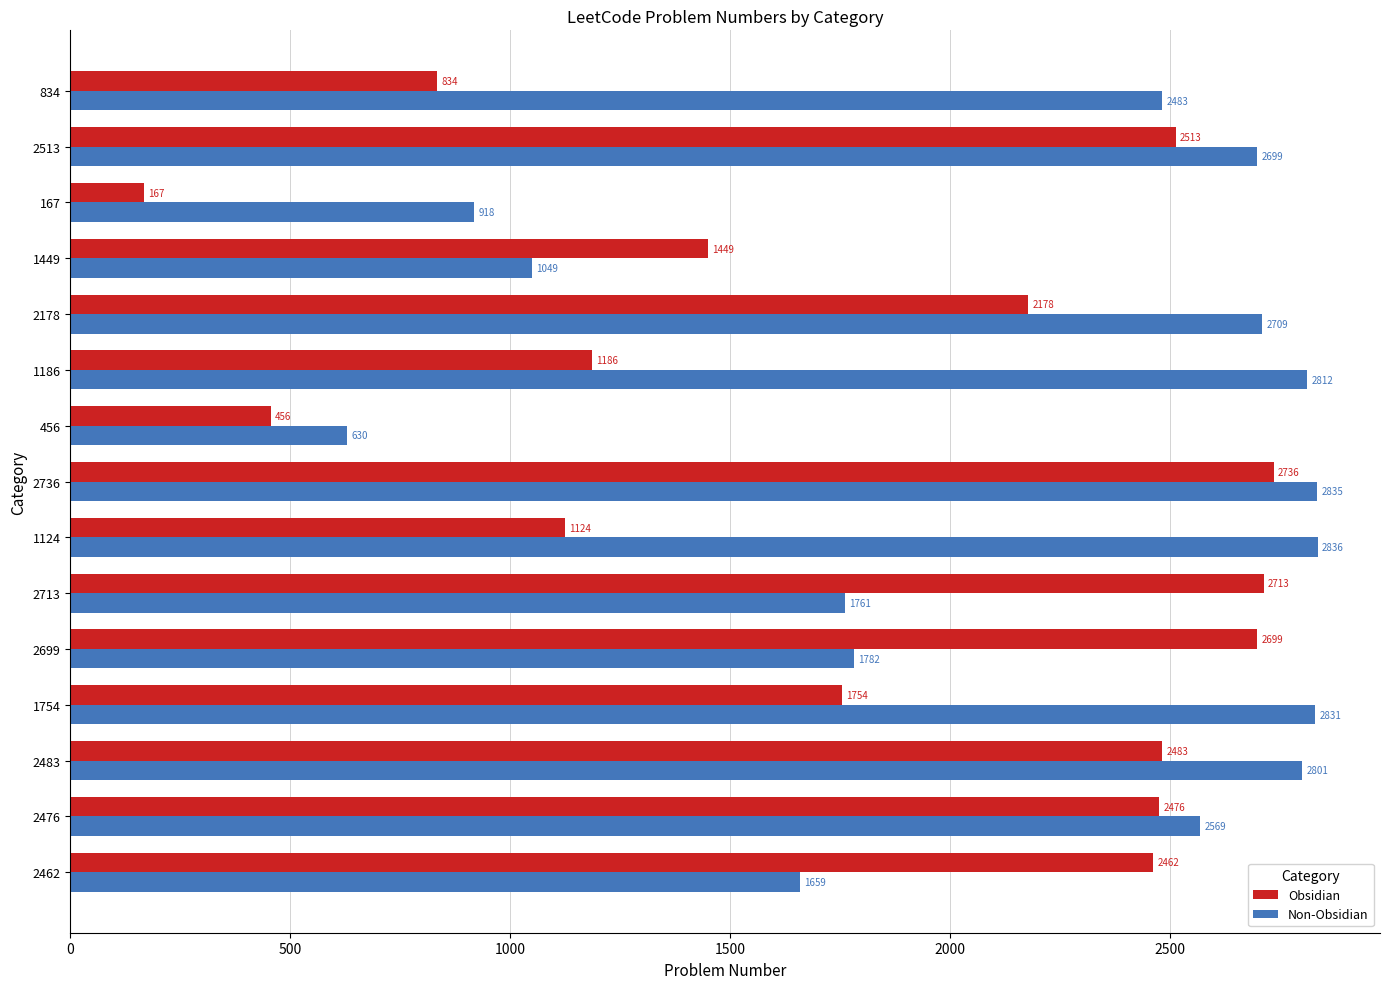

Is it true that Non-Obsidian equals 2699 at 2513?

True